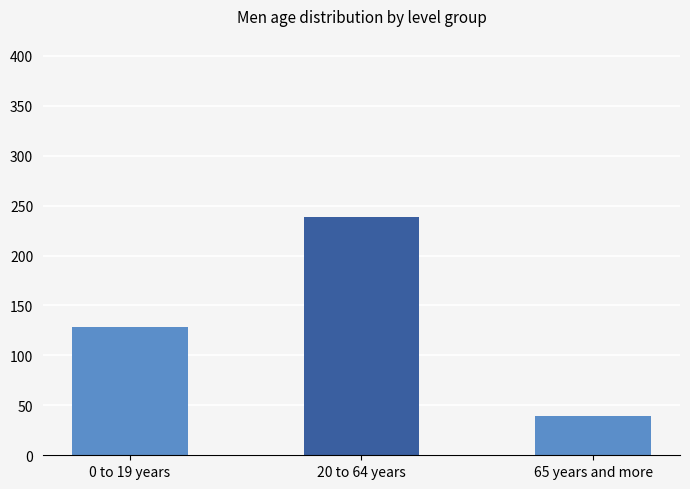

Rank the categories by value from lowest to highest.

65 years and more, 0 to 19 years, 20 to 64 years